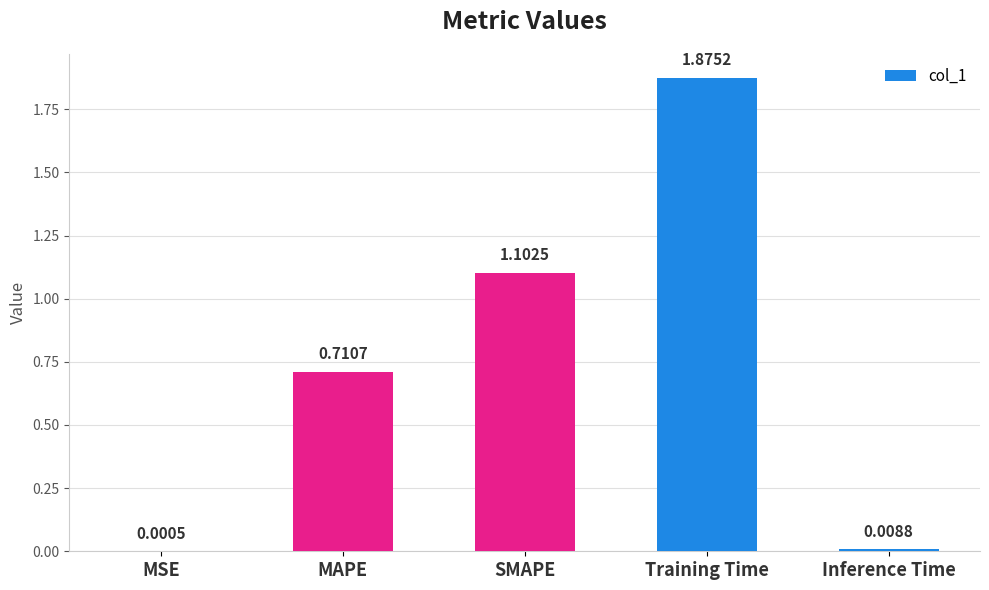

The value at SMAPE is 1.1. True or false?

True